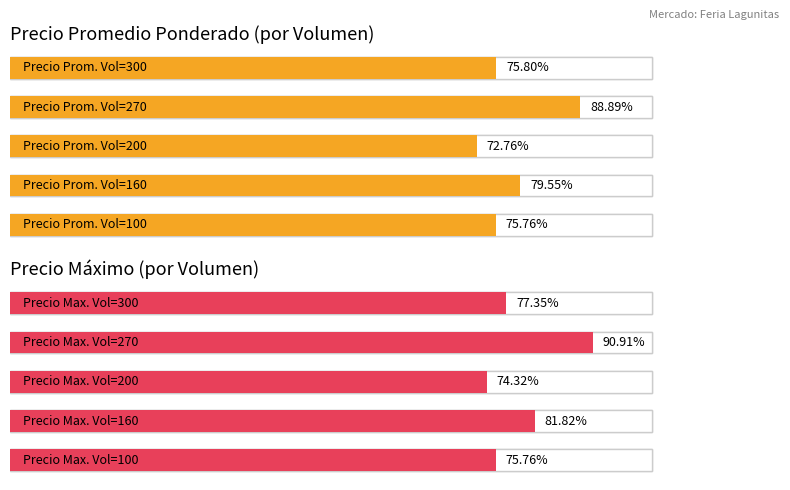

Between 1 and 4, which series saw the biggest shift?

Precio Max. Vol=100